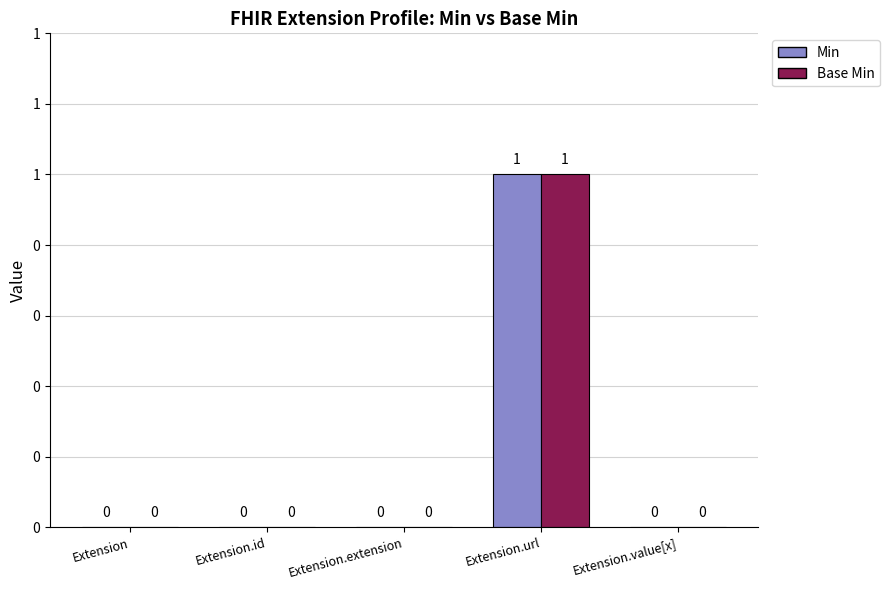

Are the bars grouped side by side (vs. stacked)?

Yes